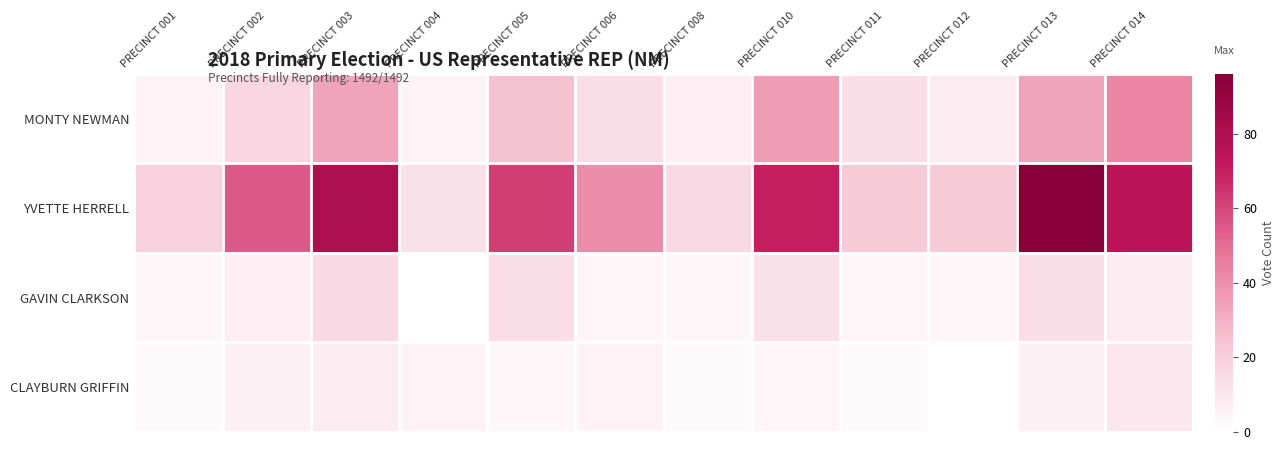

Reading right to left, what are all the values shown in this chart?

MONTY NEWMAN: PRECINCT 014=43	PRECINCT 013=34	PRECINCT 012=8	PRECINCT 011=14	PRECINCT 010=36	PRECINCT 008=7	PRECINCT 006=14	PRECINCT 005=25	PRECINCT 004=5	PRECINCT 003=34	PRECINCT 002=17	PRECINCT 001=5
YVETTE HERRELL: PRECINCT 014=74	PRECINCT 013=96	PRECINCT 012=22	PRECINCT 011=22	PRECINCT 010=70	PRECINCT 008=15	PRECINCT 006=41	PRECINCT 005=62	PRECINCT 004=12	PRECINCT 003=80	PRECINCT 002=55	PRECINCT 001=19
GAVIN CLARKSON: PRECINCT 014=8	PRECINCT 013=14	PRECINCT 012=4	PRECINCT 011=4	PRECINCT 010=13	PRECINCT 008=3	PRECINCT 006=4	PRECINCT 005=14	PRECINCT 004=0	PRECINCT 003=15	PRECINCT 002=7	PRECINCT 001=3
CLAYBURN GRIFFIN: PRECINCT 014=10	PRECINCT 013=6	PRECINCT 012=0	PRECINCT 011=2	PRECINCT 010=4	PRECINCT 008=2	PRECINCT 006=5	PRECINCT 005=3	PRECINCT 004=5	PRECINCT 003=8	PRECINCT 002=6	PRECINCT 001=2